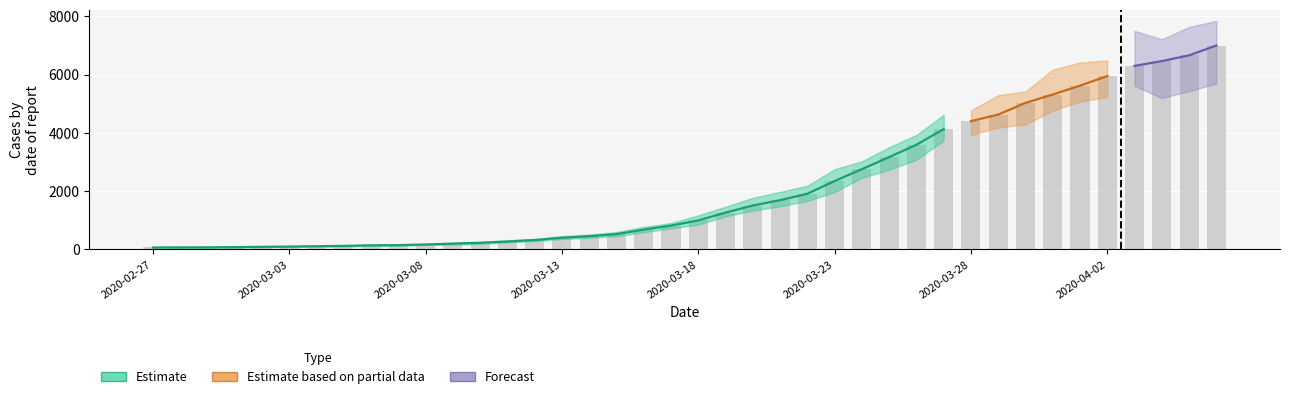

Reading left to right, list all the values displayed in this chart.

2020-02-27=64	2020-02-28=68	2020-02-29=69	2020-03-01=76	2020-03-02=87	2020-03-03=95	2020-03-04=108	2020-03-05=119	2020-03-06=138	2020-03-07=146	2020-03-08=167	2020-03-09=197	2020-03-10=226	2020-03-11=269	2020-03-12=320	2020-03-13=398	2020-03-14=452	2020-03-15=523	2020-03-16=677	2020-03-17=816	2020-03-18=993	2020-03-19=1261	2020-03-20=1505	2020-03-21=1686	2020-03-22=1908	2020-03-23=2344	2020-03-24=2752	2020-03-25=3165	2020-03-26=3589	2020-03-27=4125	2020-03-28=4399	2020-03-29=4625	2020-03-30=5025	2020-03-31=5314	2020-04-01=5617	2020-04-02=5947	2020-04-03=6295	2020-04-04=6460	2020-04-05=6657	2020-04-06=6995